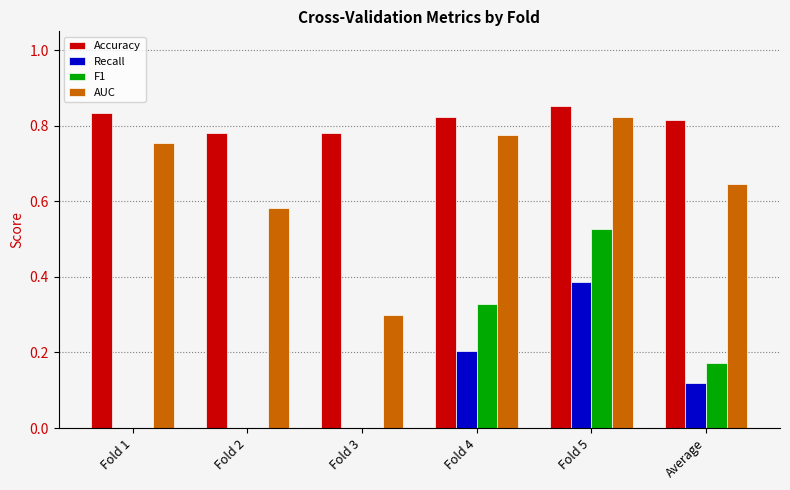

The F1 series shows 0.3 at Fold 4. True or false?

True